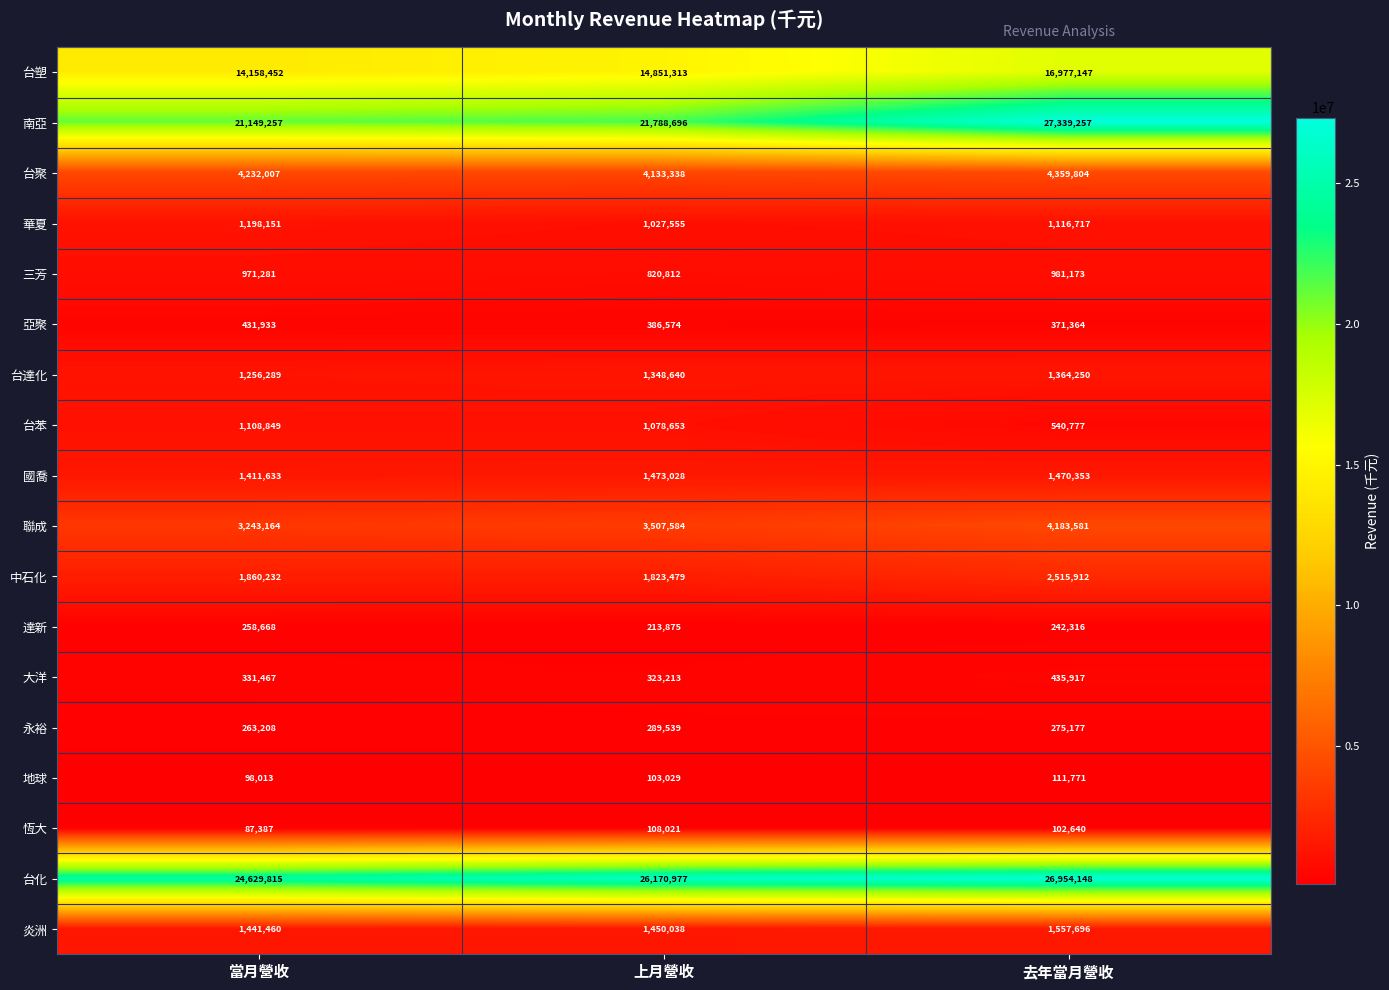

What is the greatest value displayed?

27339257